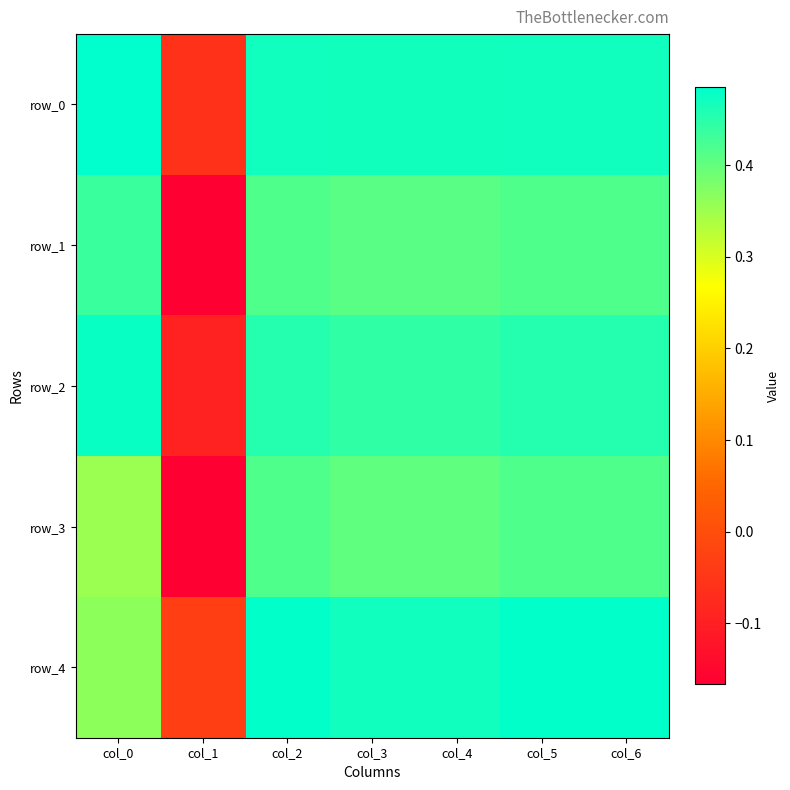

How many values in row_3 are above zero?

6